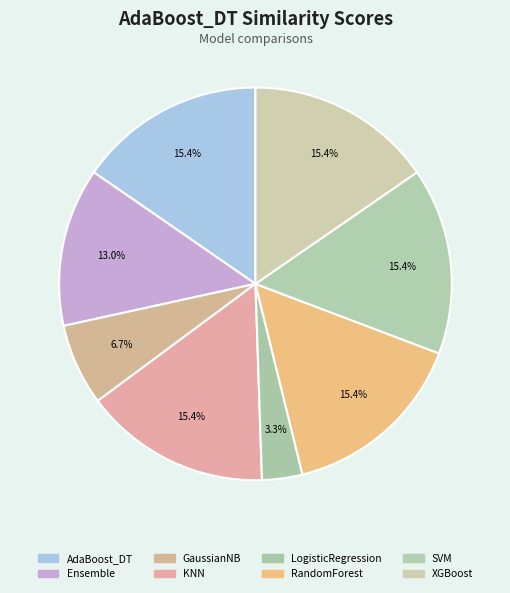

Does KNN account for over 50% of the chart?

No